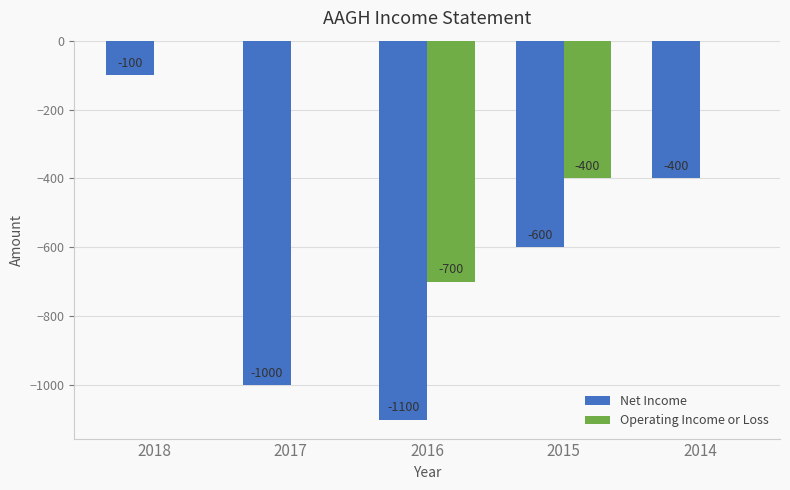

Between 2018 and 2015, which series saw the biggest shift?

Net Income